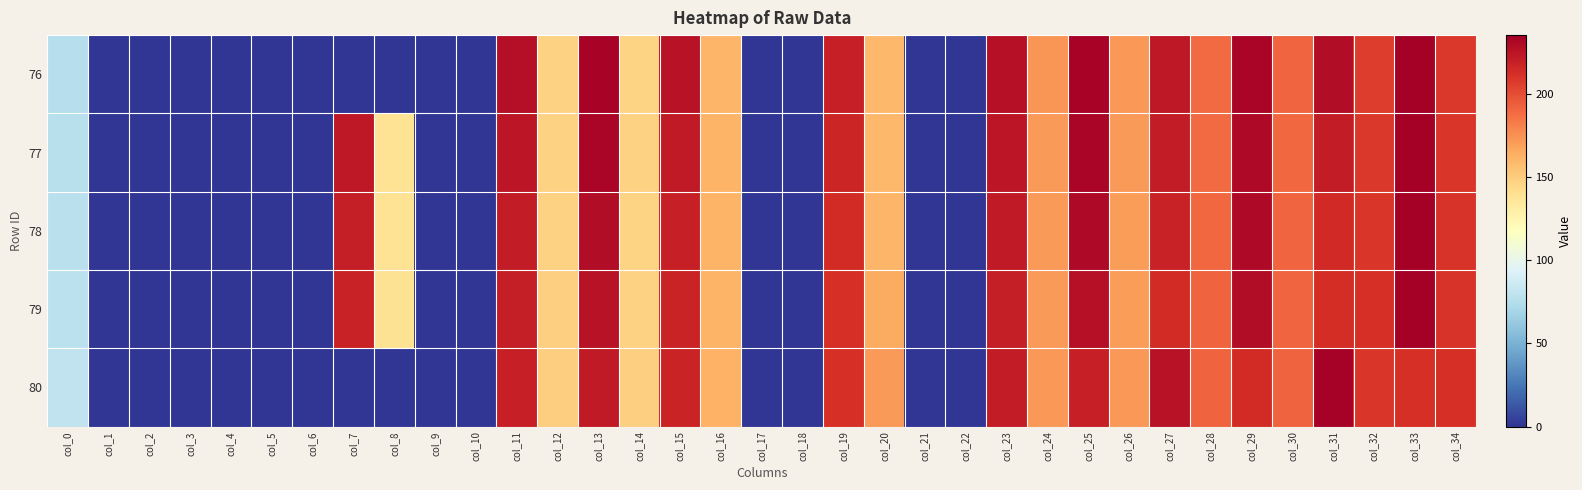

At which category does the chart reach its peak across all series?

col_33